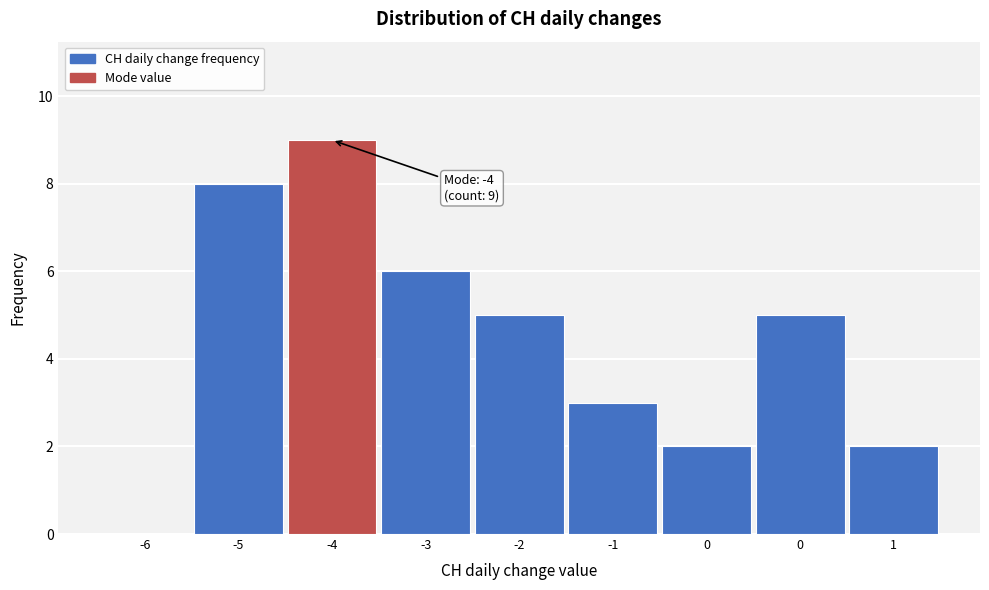

How many series are shown in this chart?

1